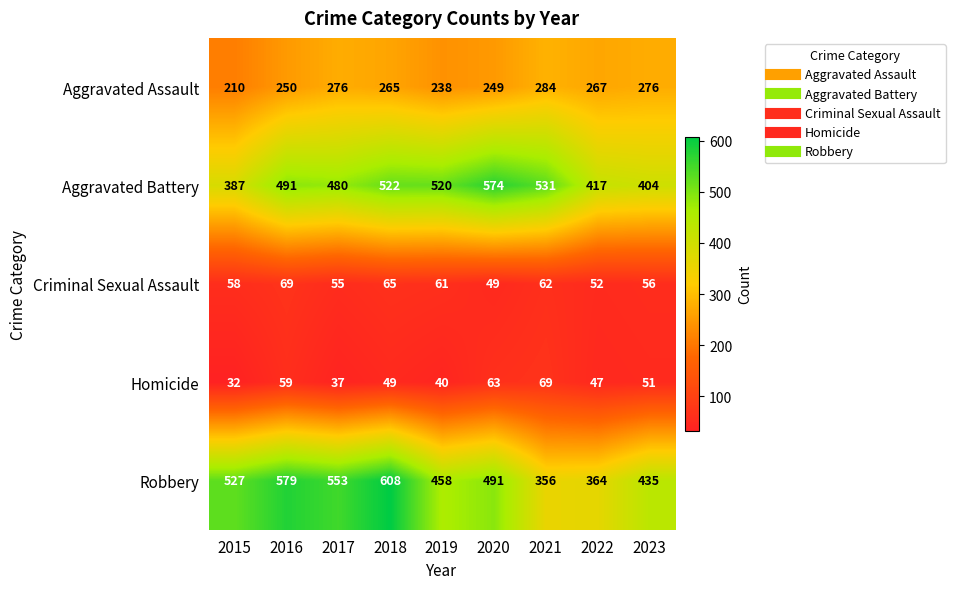

At which label is Aggravated Assault closest to 247?

2020